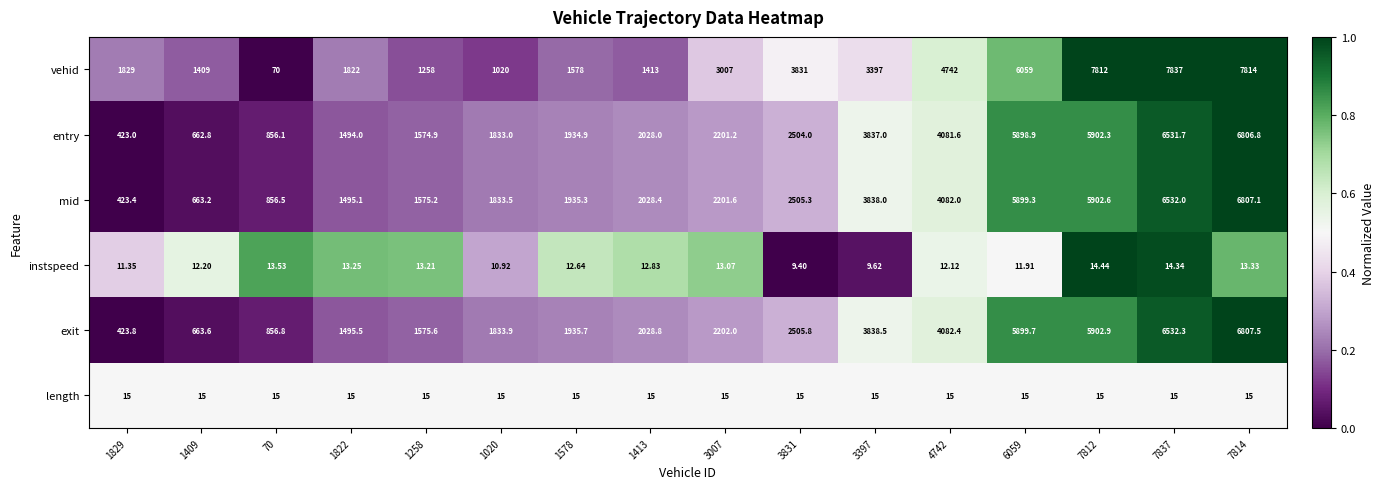

Which series has the largest total across all categories?

vehid